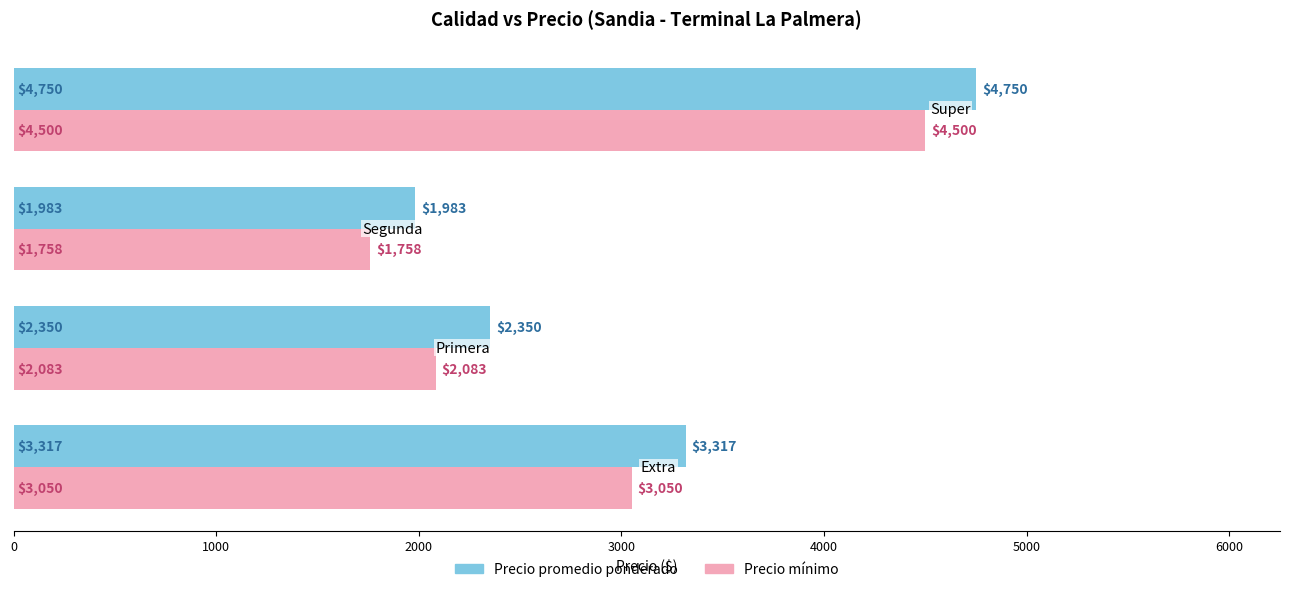

Which series has the largest range (max minus min)?

Precio promedio ponderado